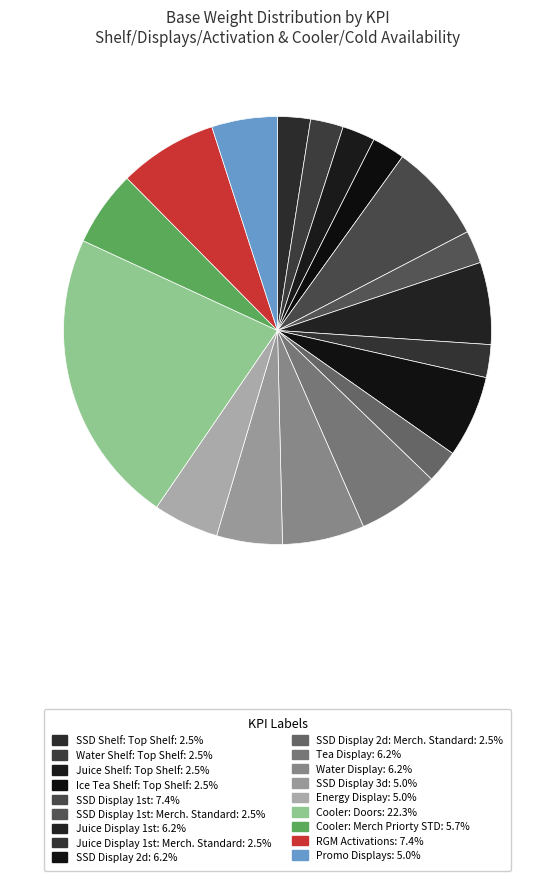

How many slices are in this pie chart?

18